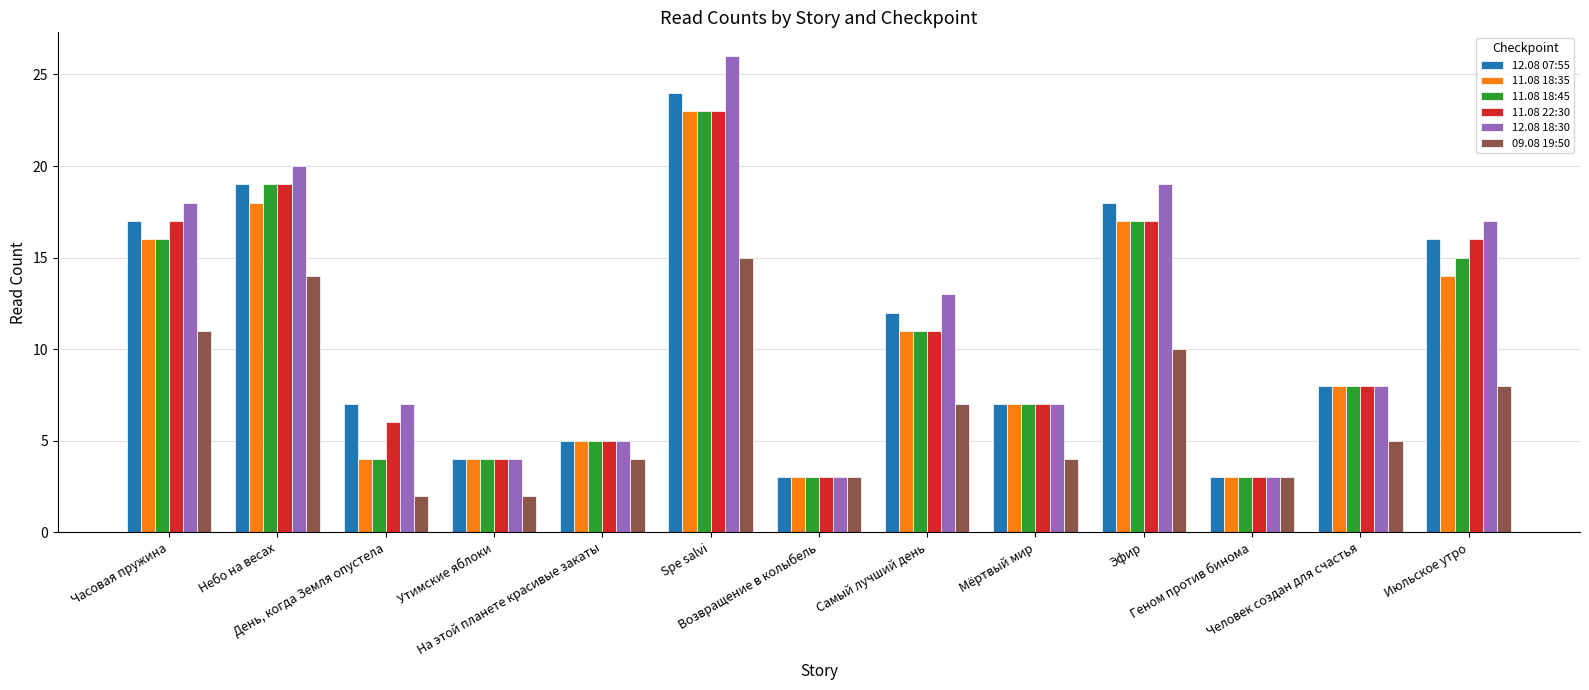

Which series has the largest range (max minus min)?

12.08 18:30